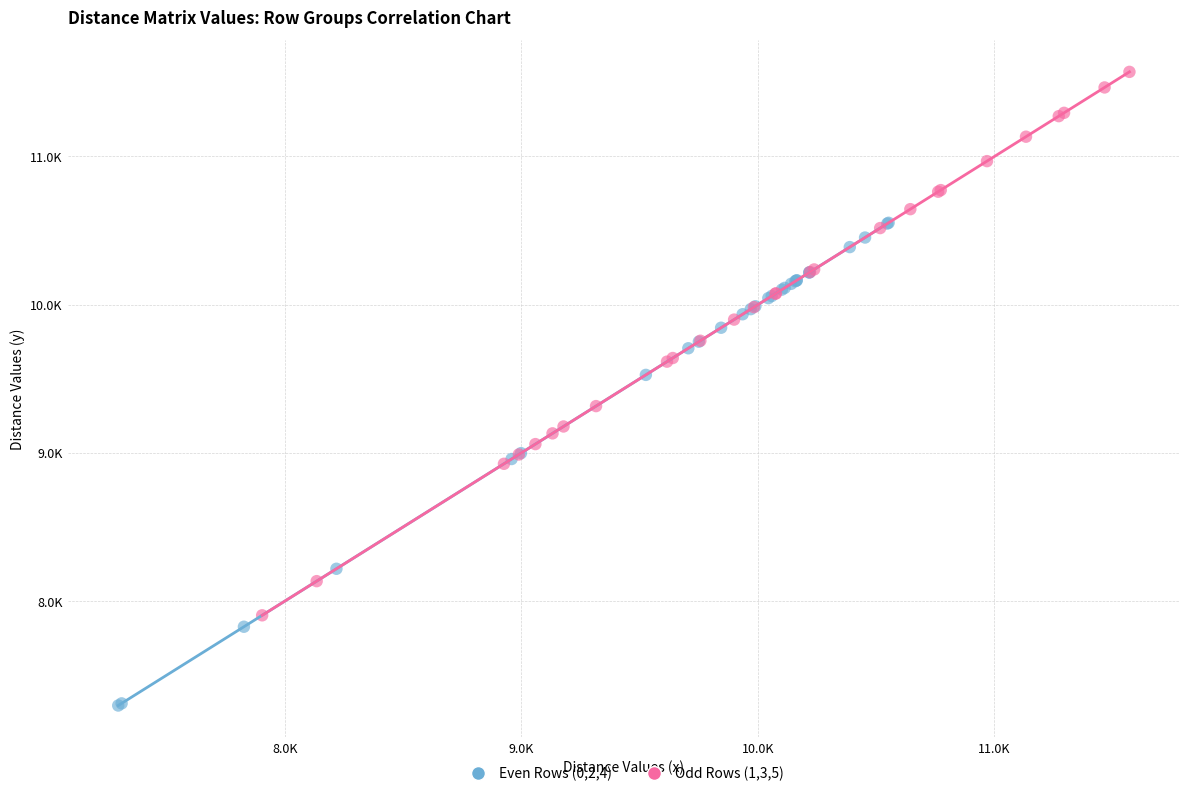

Which series reaches the maximum Y coordinate?

Odd Rows (1,3,5)